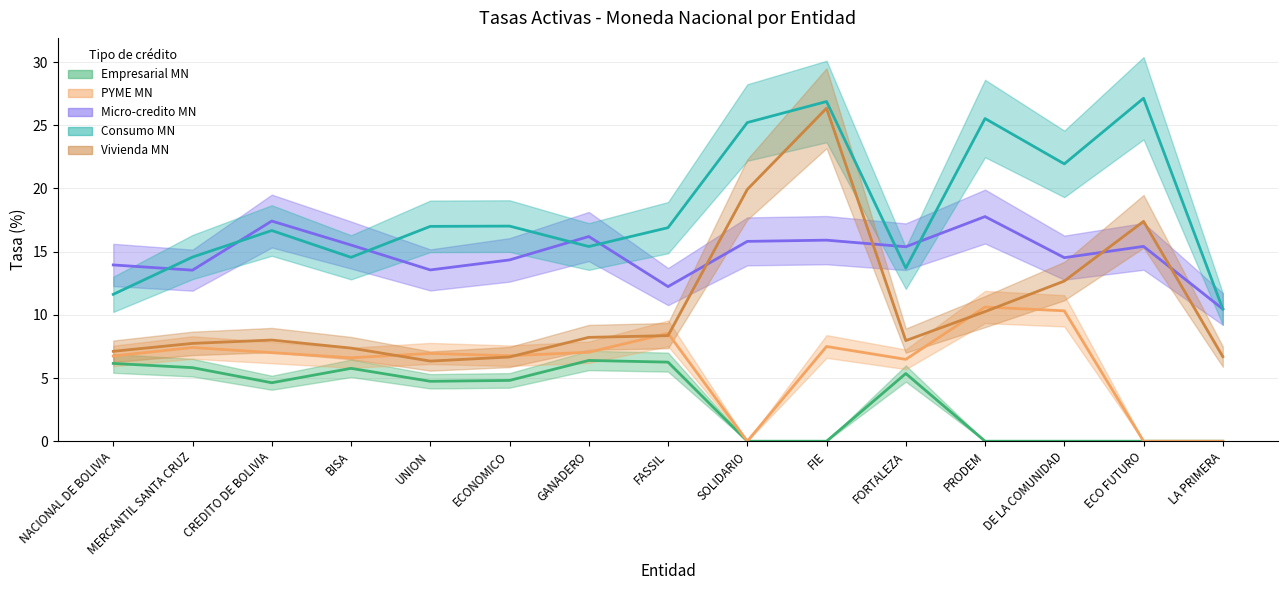

What is the total value across all series at CREDITO DE BOLIVIA?

53.7